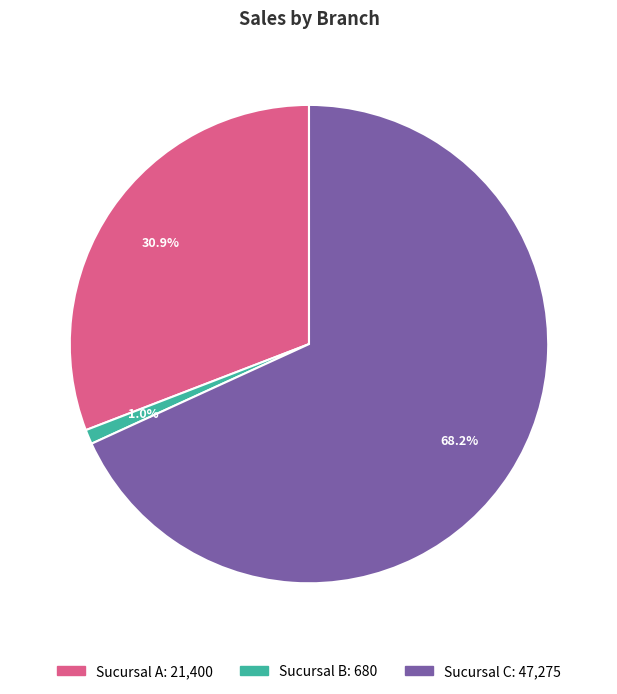

Which has a higher value, Sucursal C or Sucursal A?

Sucursal C